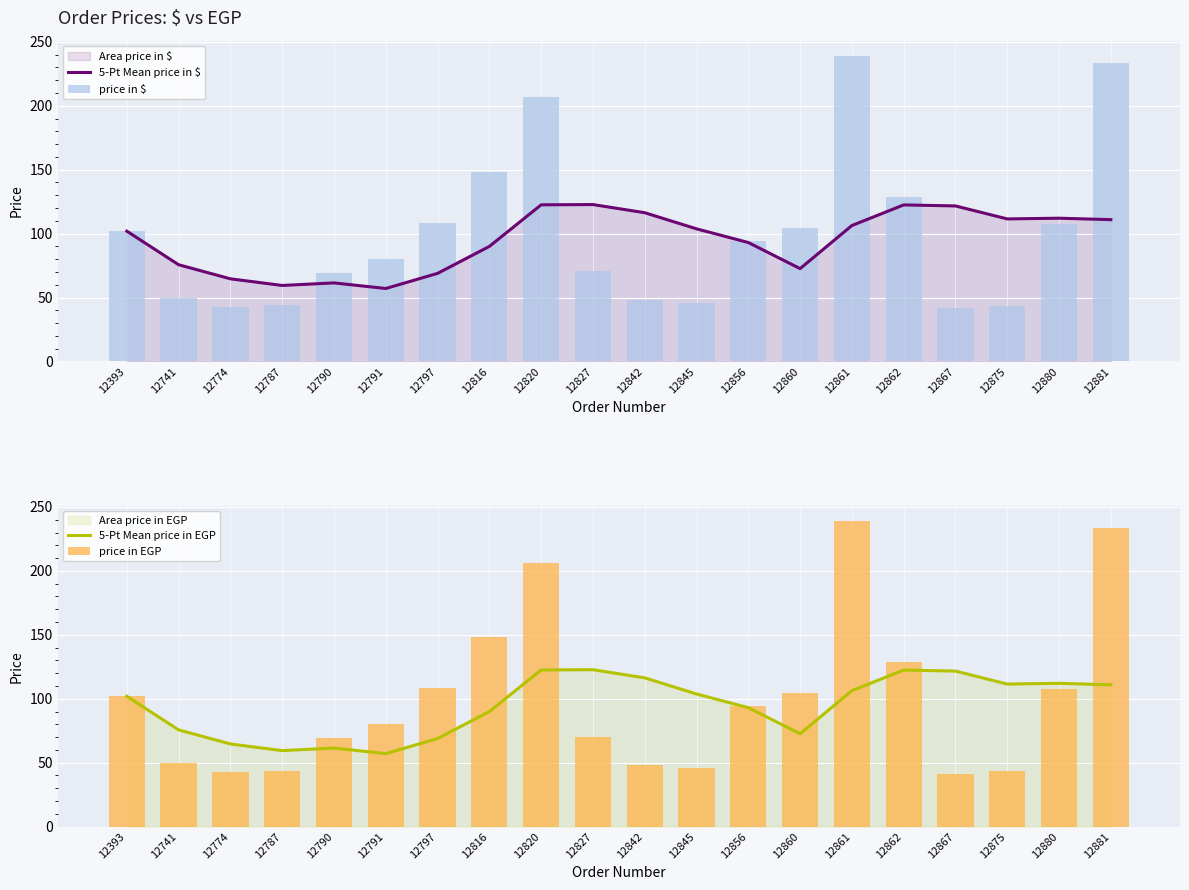

What is the sum of the 5-Pt Mean price in $ values at 12856 and 12875?

204.5